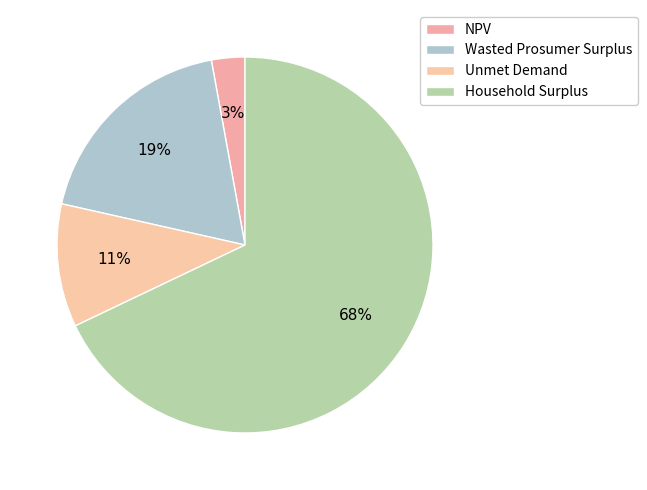

To the nearest percent, what percentage of the pie is Unmet Demand?

11%